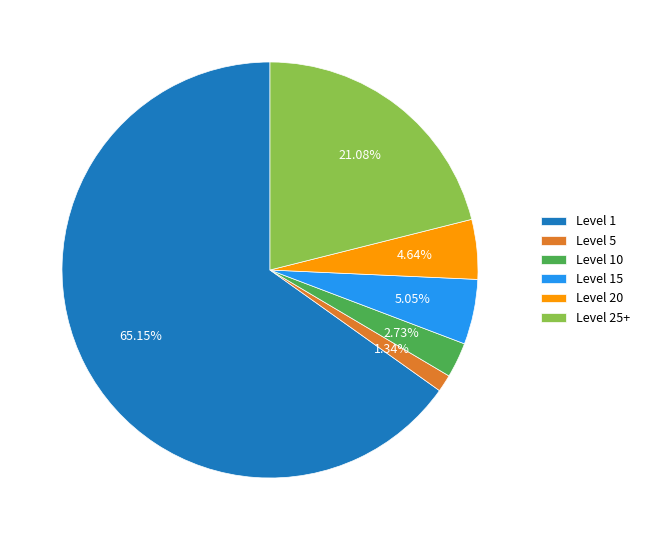

Do Level 5 and Level 25+ together represent more than half of the pie?

No